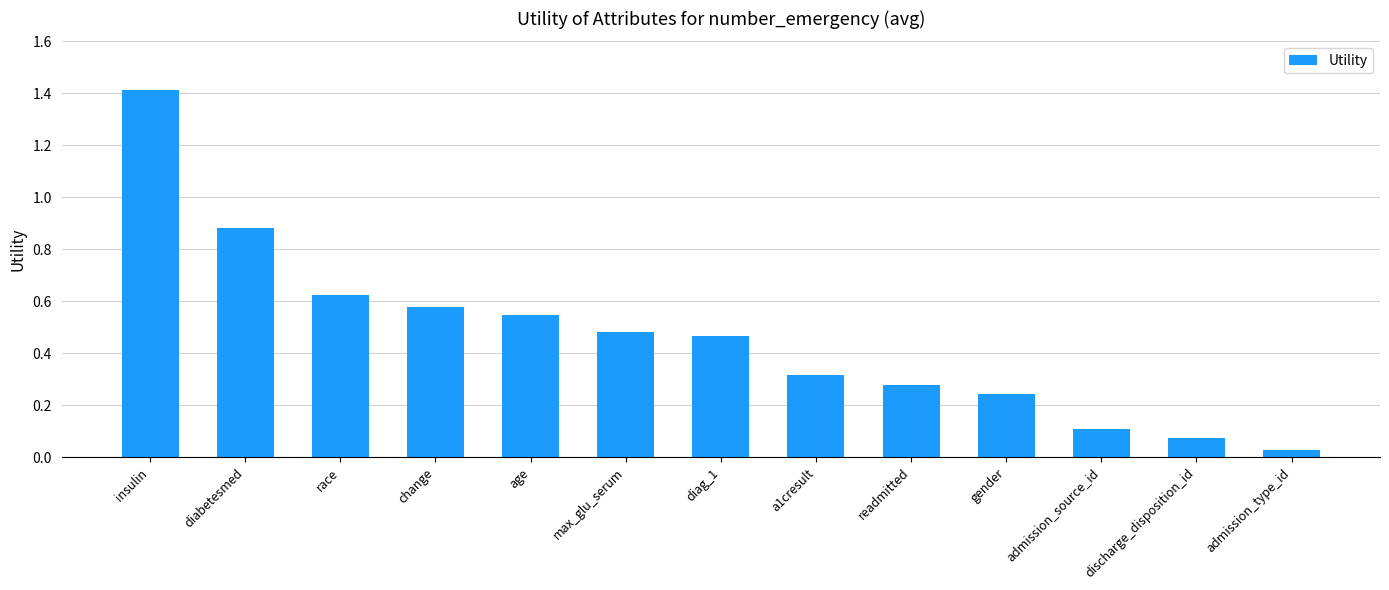

Rank the categories by value from lowest to highest.

admission_type_id, discharge_disposition_id, admission_source_id, gender, readmitted, a1cresult, diag_1, max_glu_serum, age, change, race, diabetesmed, insulin